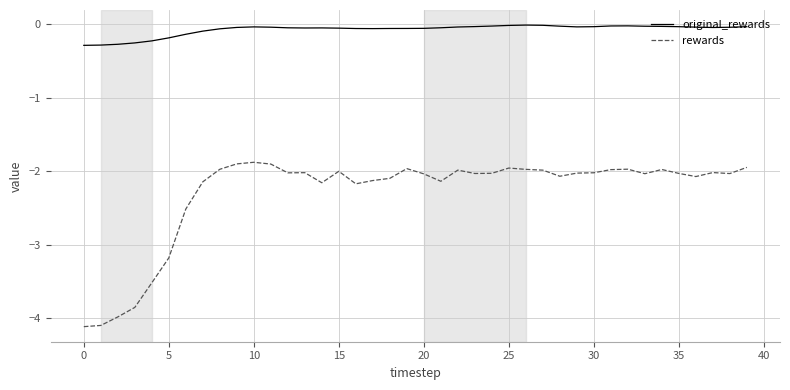

Does the chart have visible grid lines?

Yes